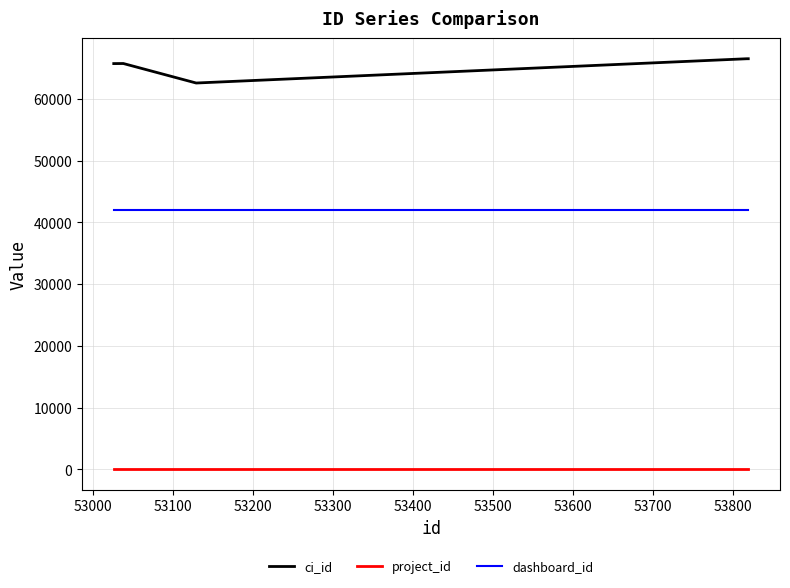

Which series has the widest spread of values?

ci_id